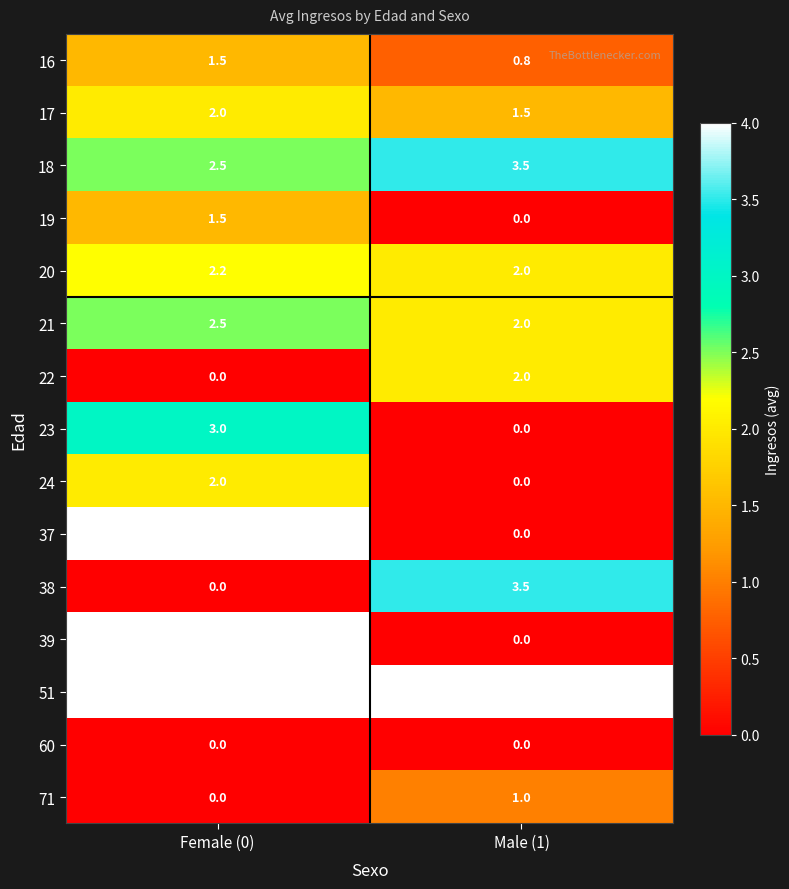

Rank the categories by 23 value from highest to lowest.

Female (0), Male (1)